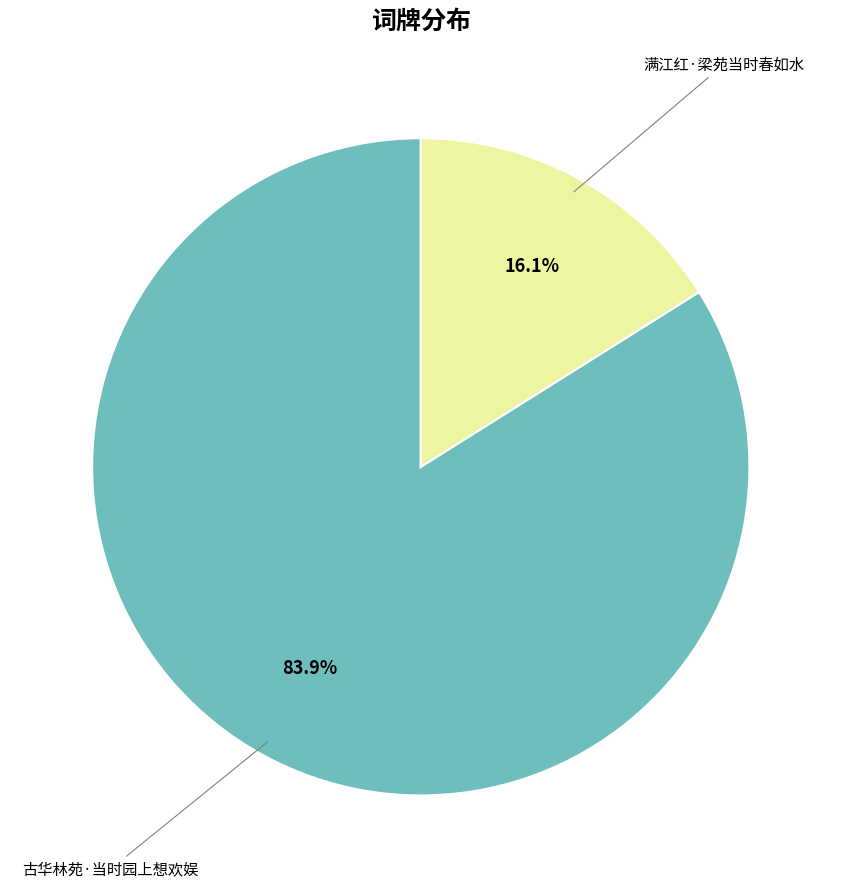

Is there a majority slice in this chart?

Yes